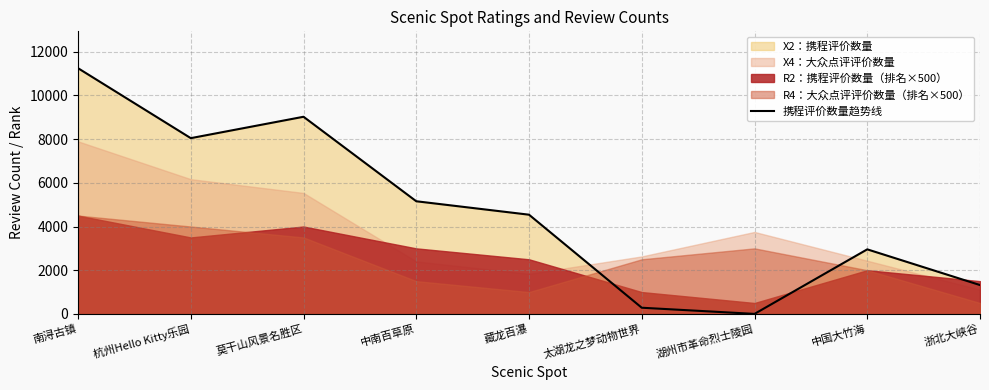

At which category does the data reach its first local peak?

莫干山风景名胜区